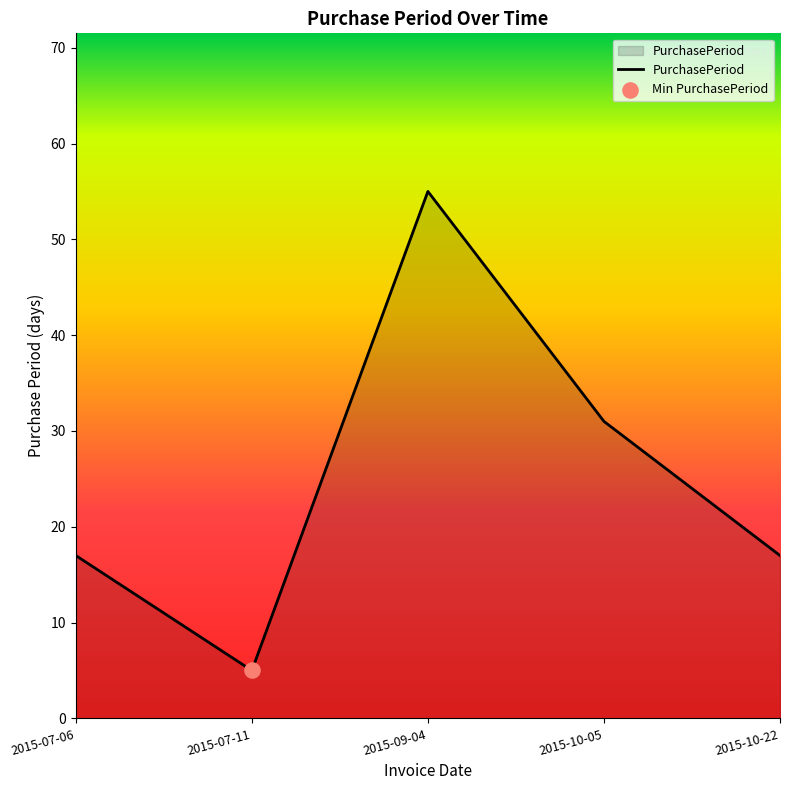

What is the ratio of the value at 2015-07-06 to the value at 2015-10-22?

1.0